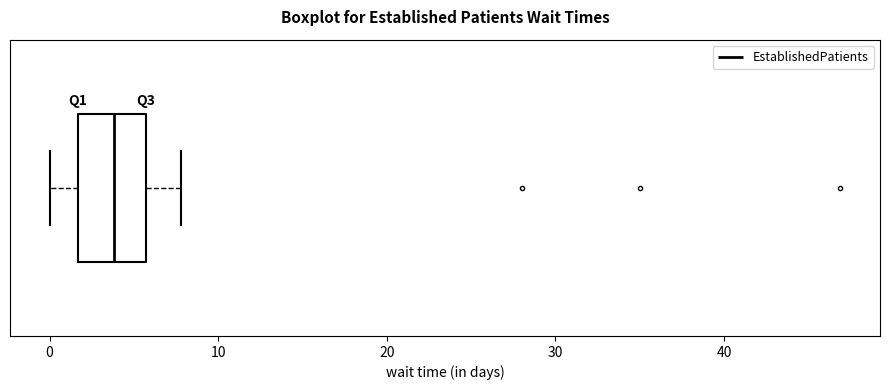

Transcribe this box plot: give where the median line is, the range the box spans, and where the two whiskers end, as read against the x-axis. The values are not printed on the chart, so give them approximately, as read against the axis.

median 4, box 2 to 6, whiskers 0 to 8